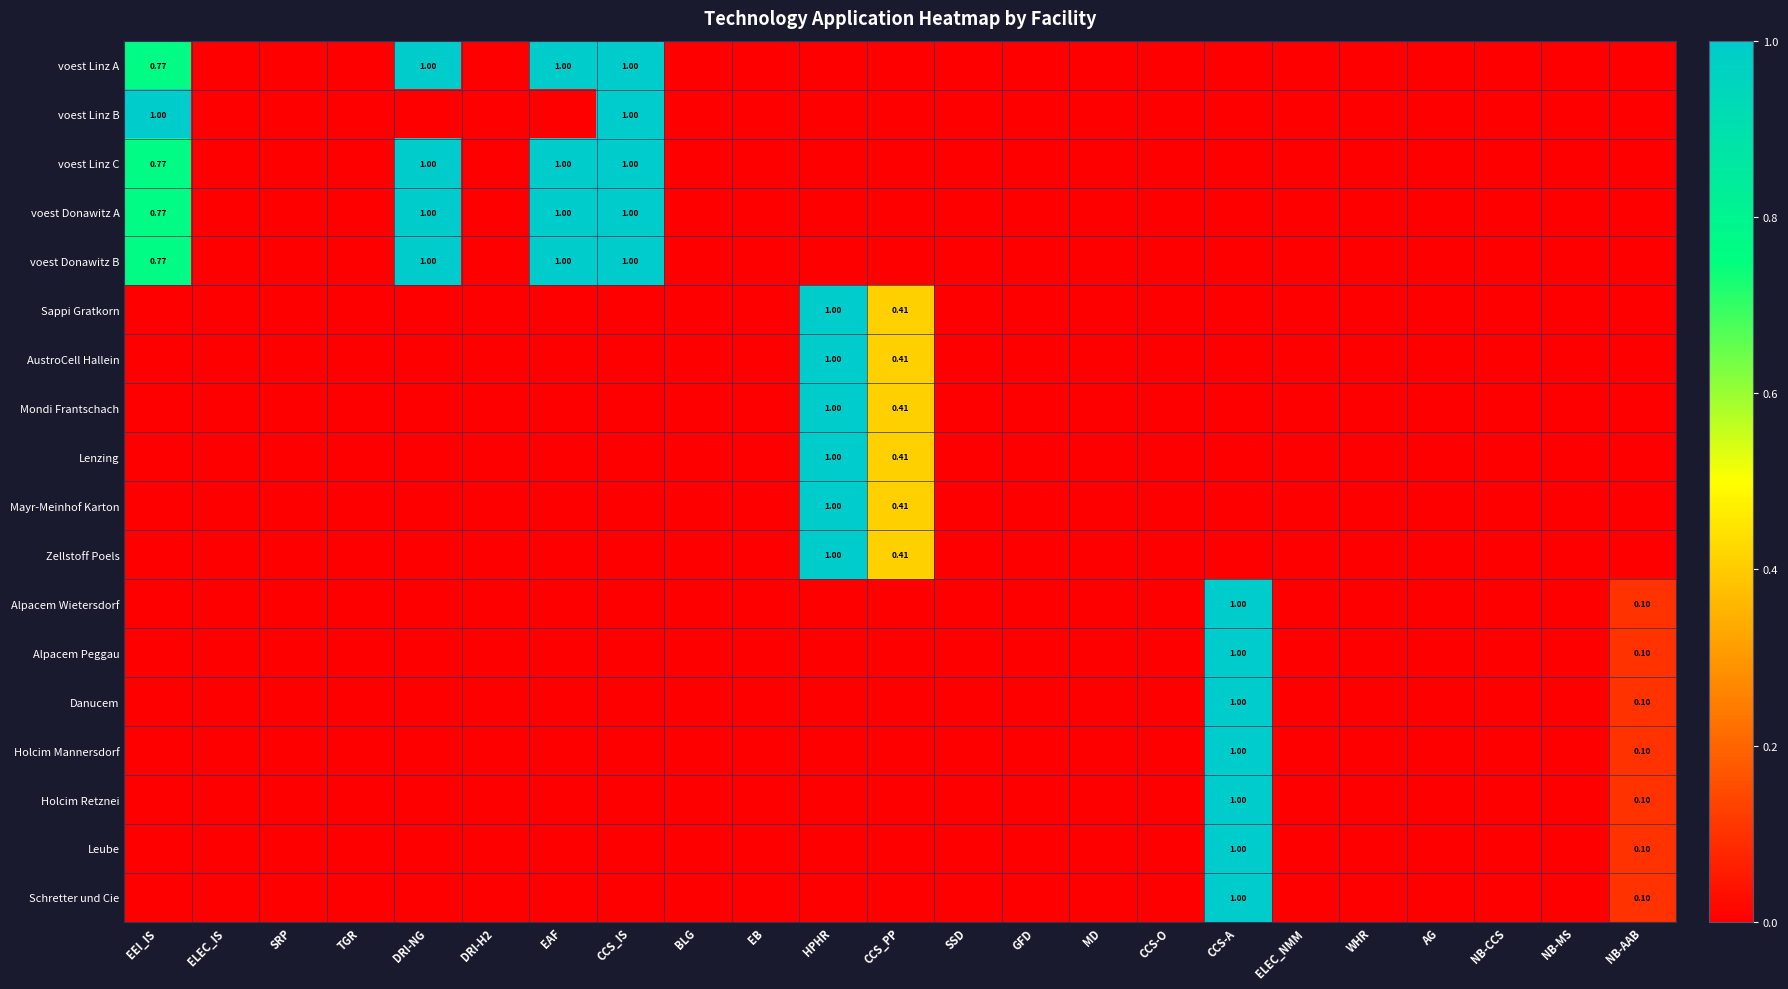

Which series changed the most between BLG and EB?

voest Linz A